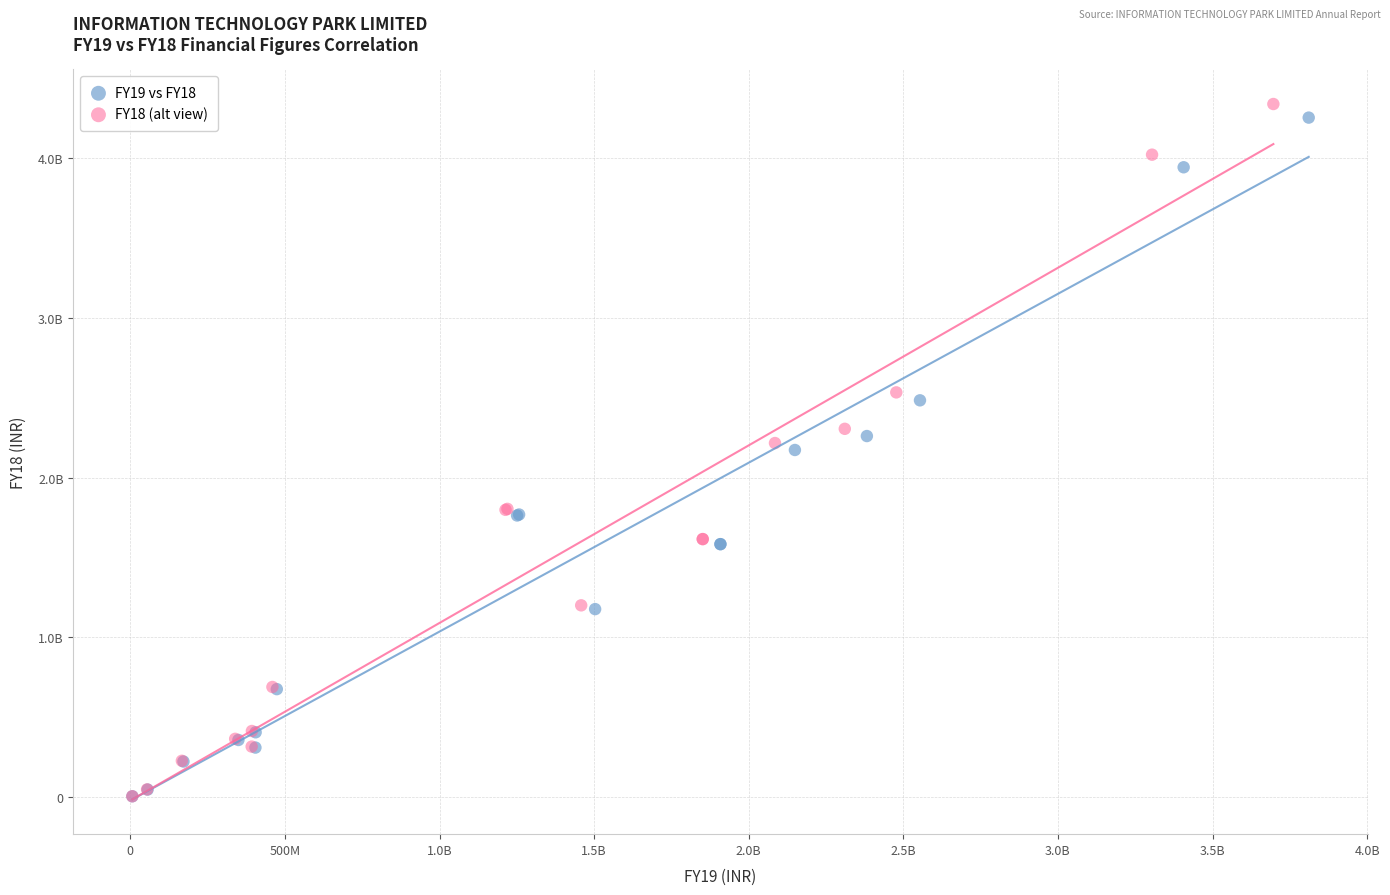

What are all the series names shown in the legend?

FY19 vs FY18, FY18 (alt view)